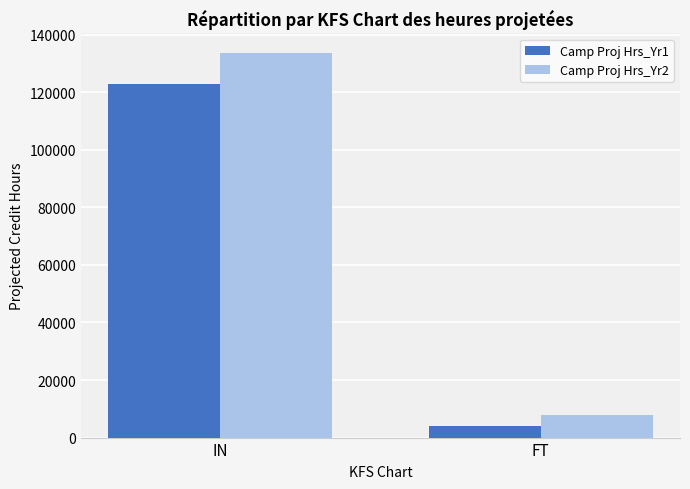

Which series has the largest range (max minus min)?

Camp Proj Hrs_Yr2